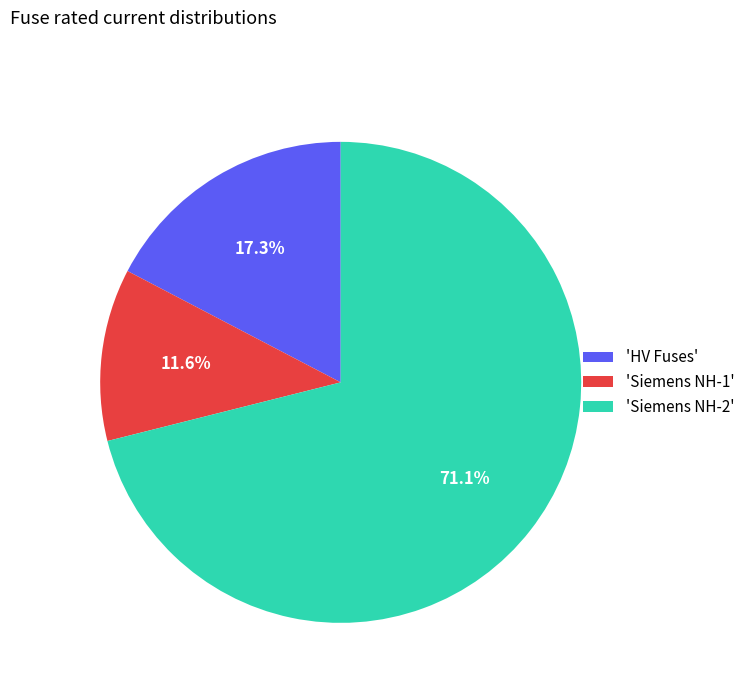

Which category has the smallest portion of the pie?

'Siemens NH-1'